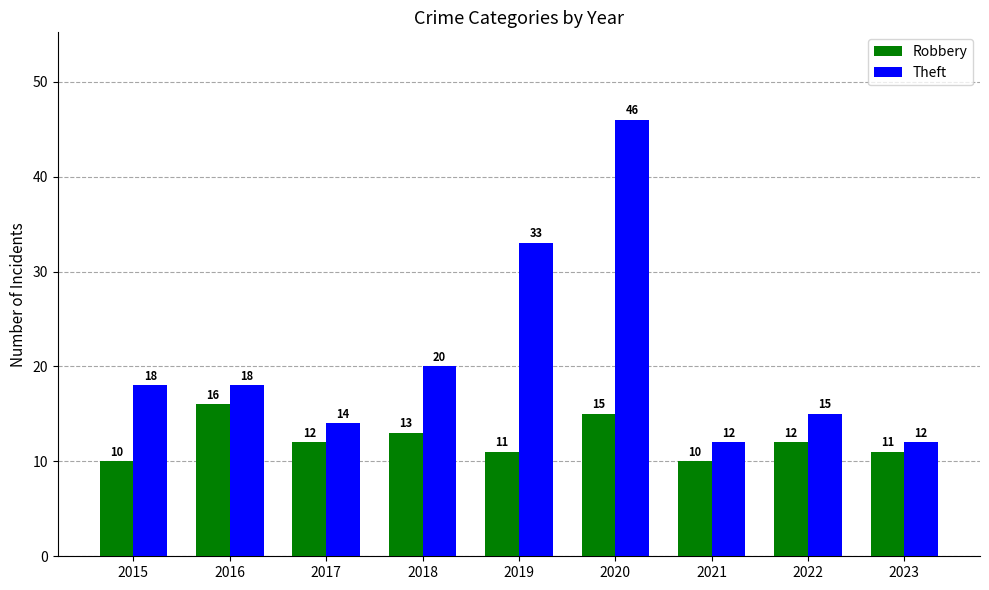

At which category is the sum across all series the highest?

2020